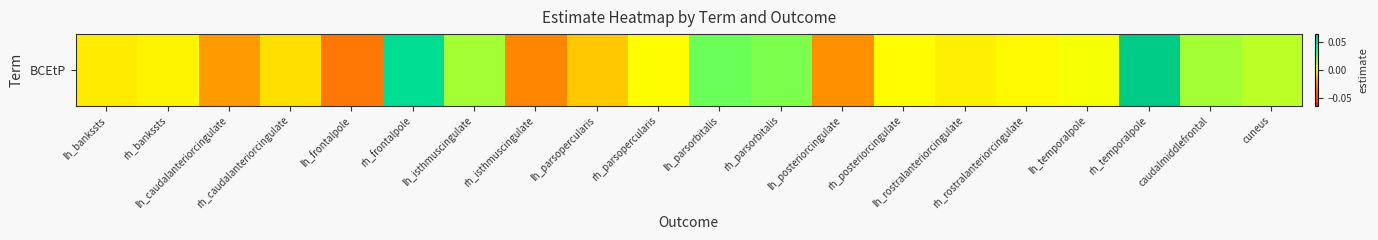

Reading right to left, transcribe all the data shown in this chart.

0.0	0.0	0.1	0.0	-0.0	-0.0	-0.0	-0.0	0.0	0.0	-0.0	-0.0	-0.0	0.0	0.1	-0.0	-0.0	-0.0	-0.0	-0.0